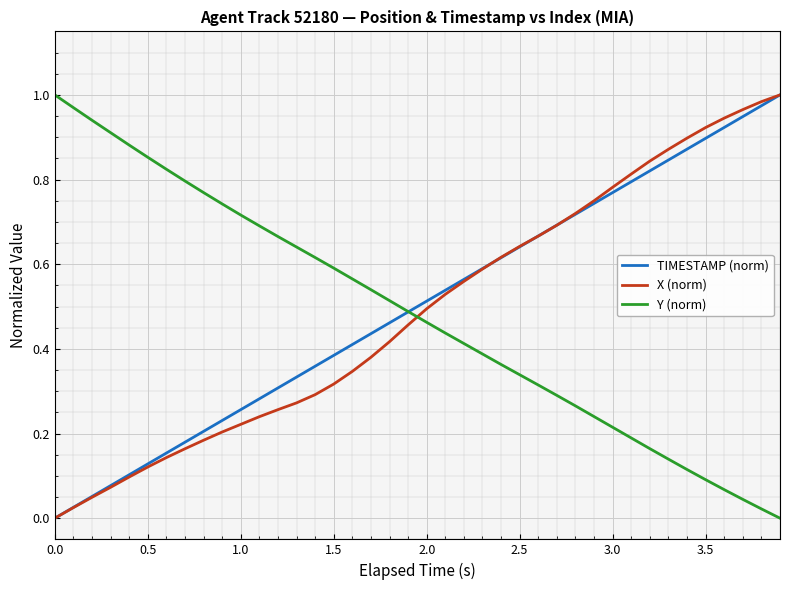

True or false: Y (norm) and X (norm) cross at least once.

True